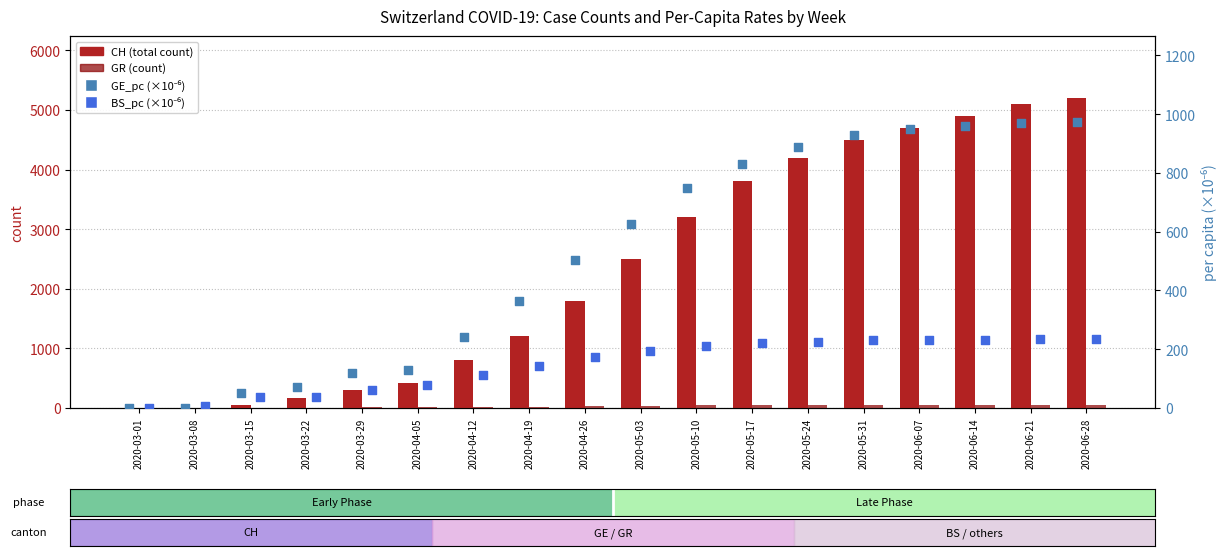

Which series has the largest total across all categories?

CH (count)